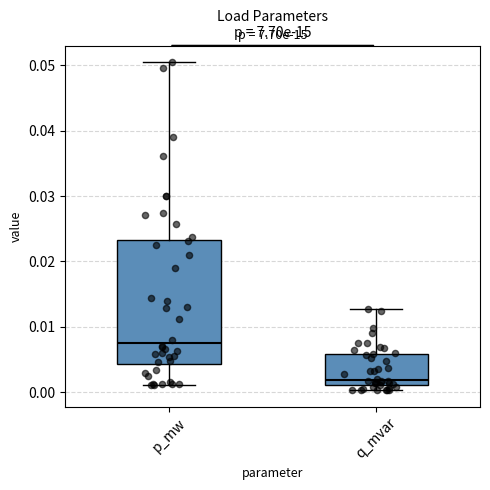

Where is the lower edge of the box for p_mw on the y-axis? The values are not printed on the chart, so give them approximately, as read against the axis.

0.004